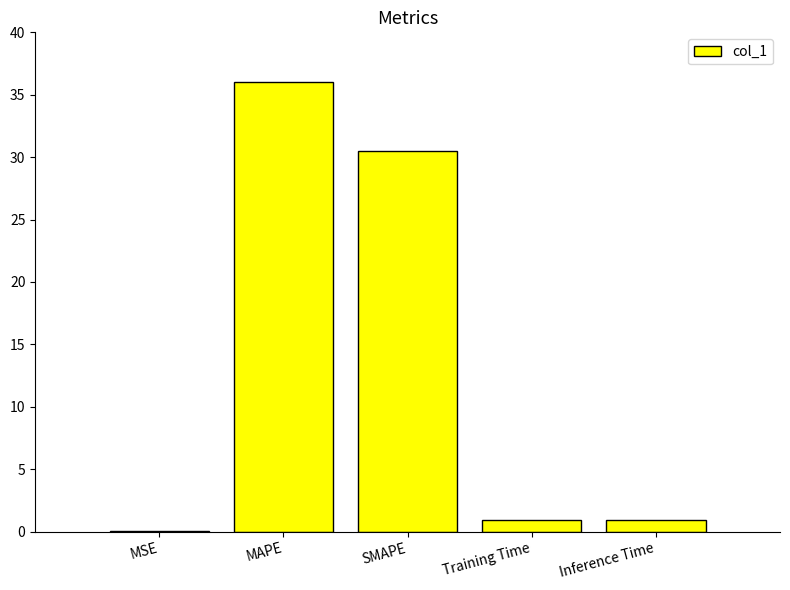

Is it true that the value at MSE is 0.0?

True